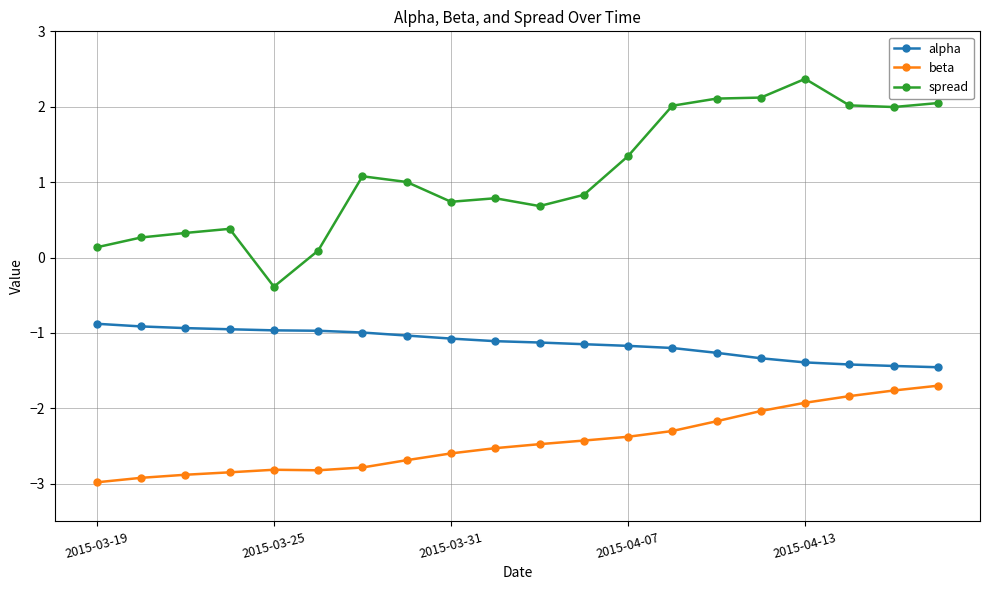

True or false: spread has more than 0 interior local peaks.

True